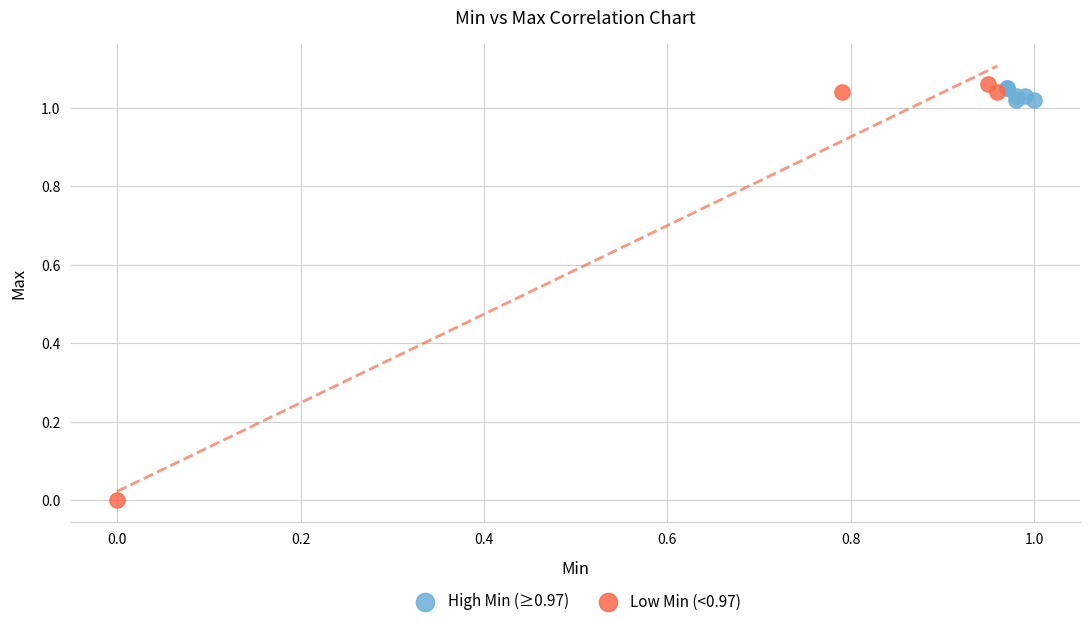

Which series has the widest spread of Y values?

Low Min (<0.97)